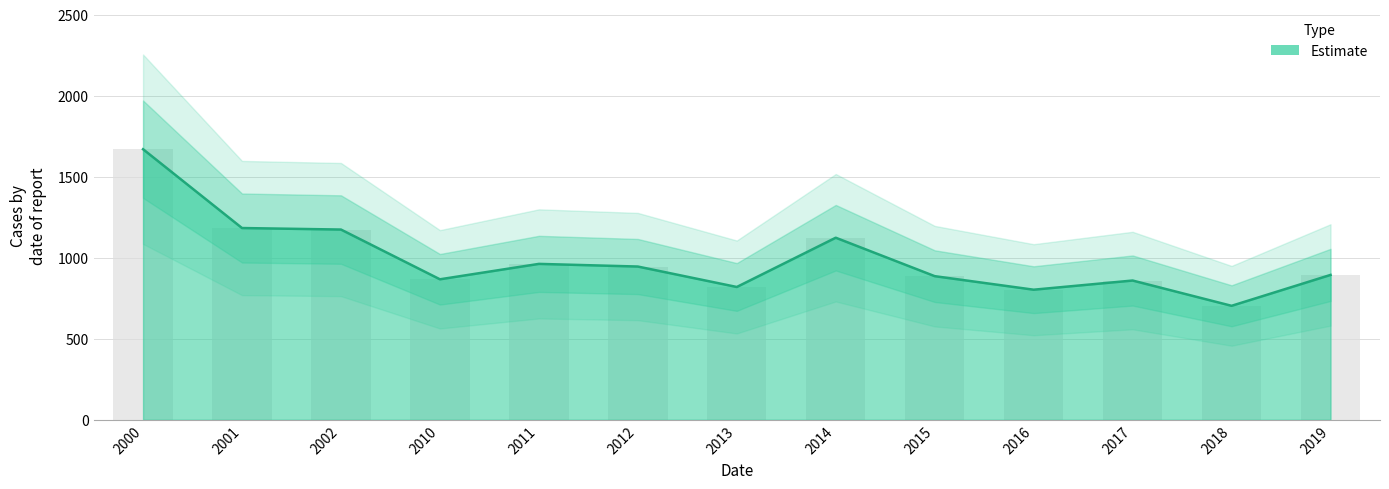

Read the value at 2016.

802.8